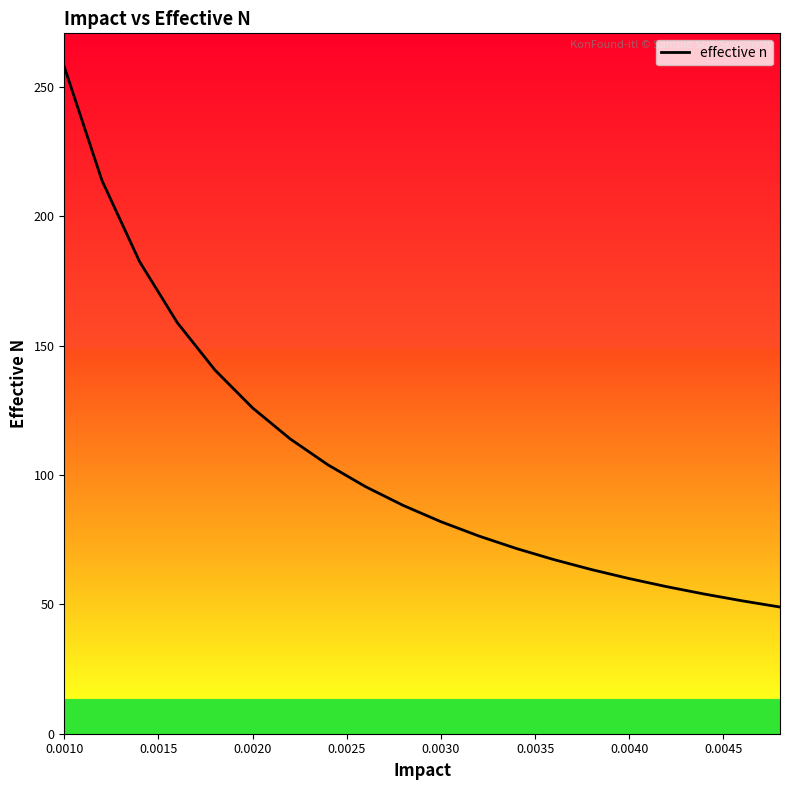

What is the minimum value shown in the chart?

49.0